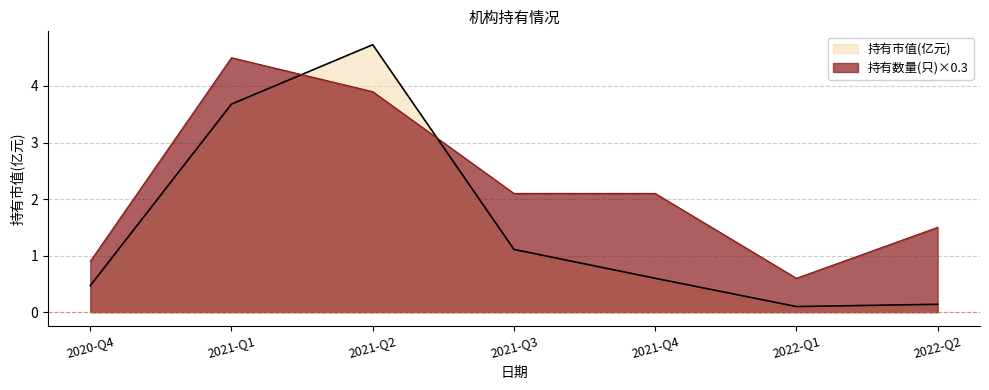

Which series has the largest range (max minus min)?

持有市值(亿元)